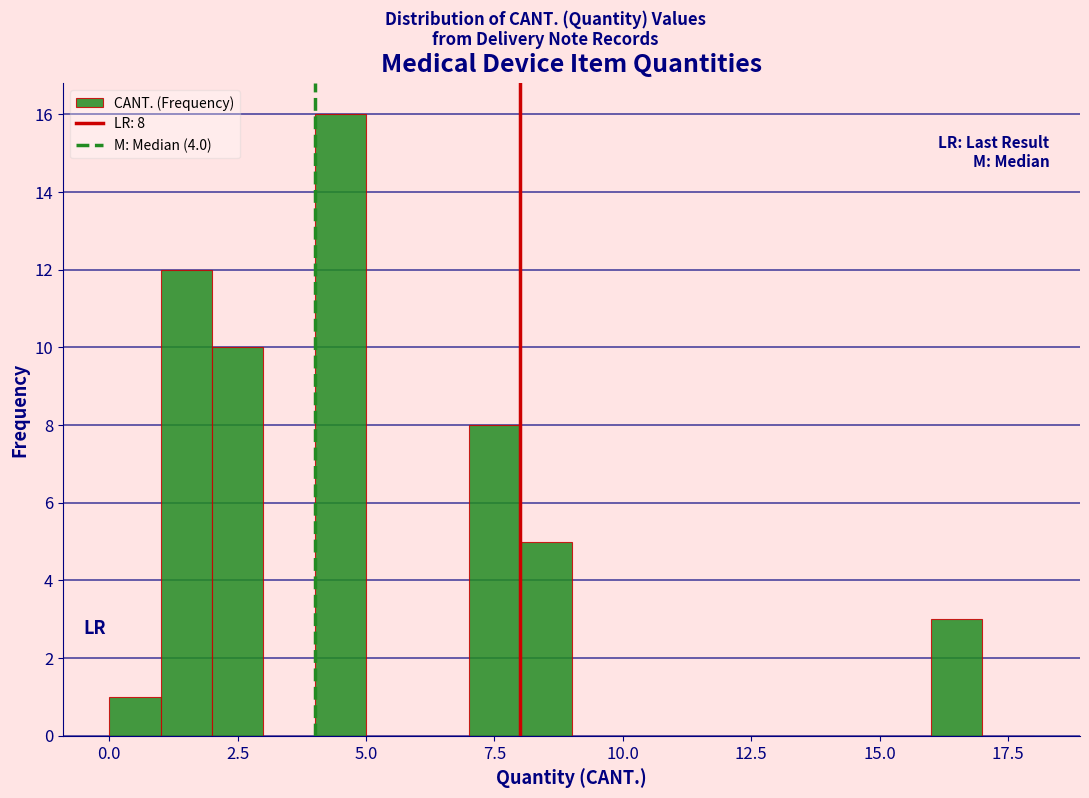

Read against the x-axis, roughly where is the centre of the tallest bar?

4.5